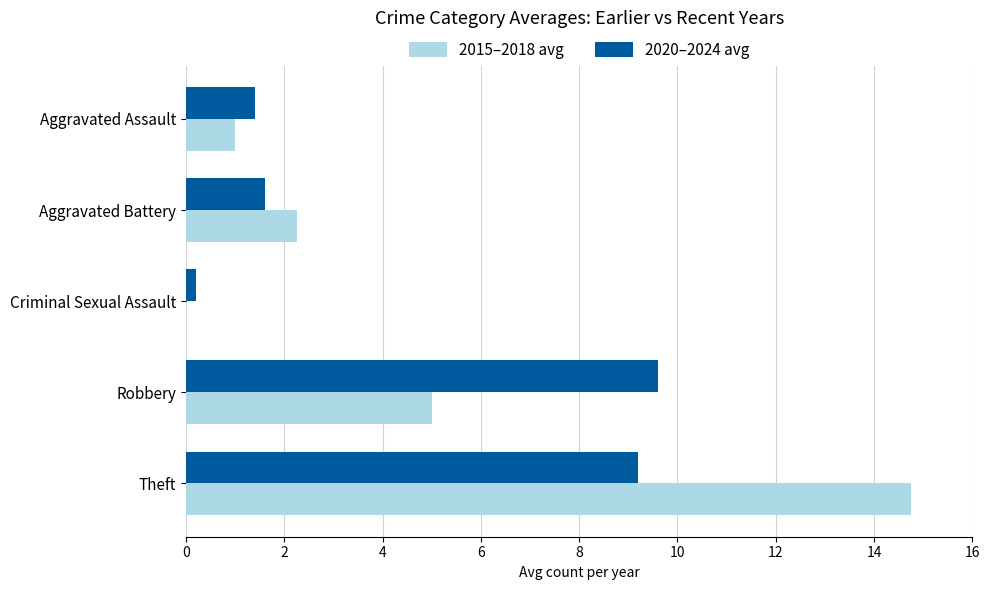

What is the highest value of the 2015–2018 avg series?

14.8